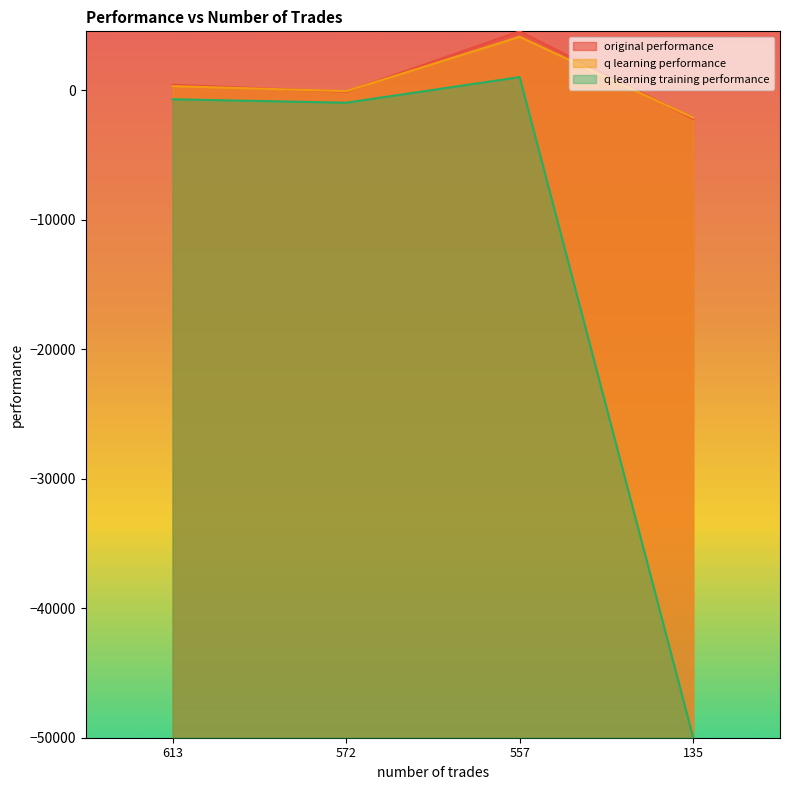

Which series changed the most between 572 and 135?

q learning training performance